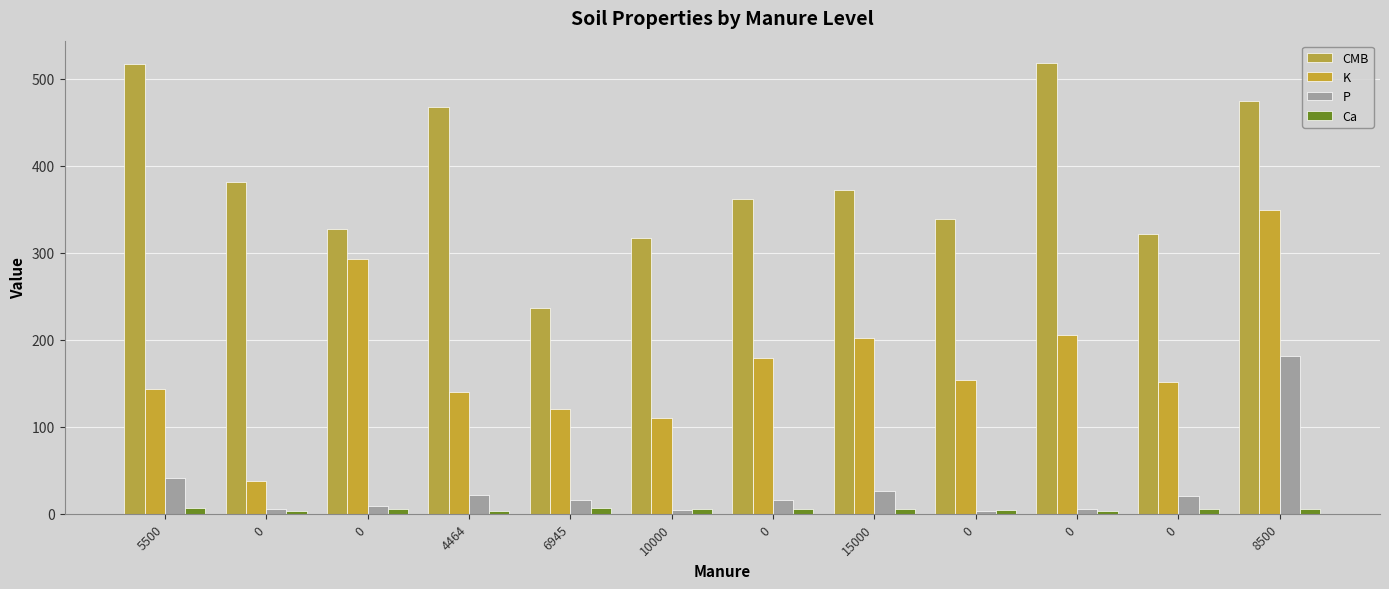

How many bars are there in total?

48